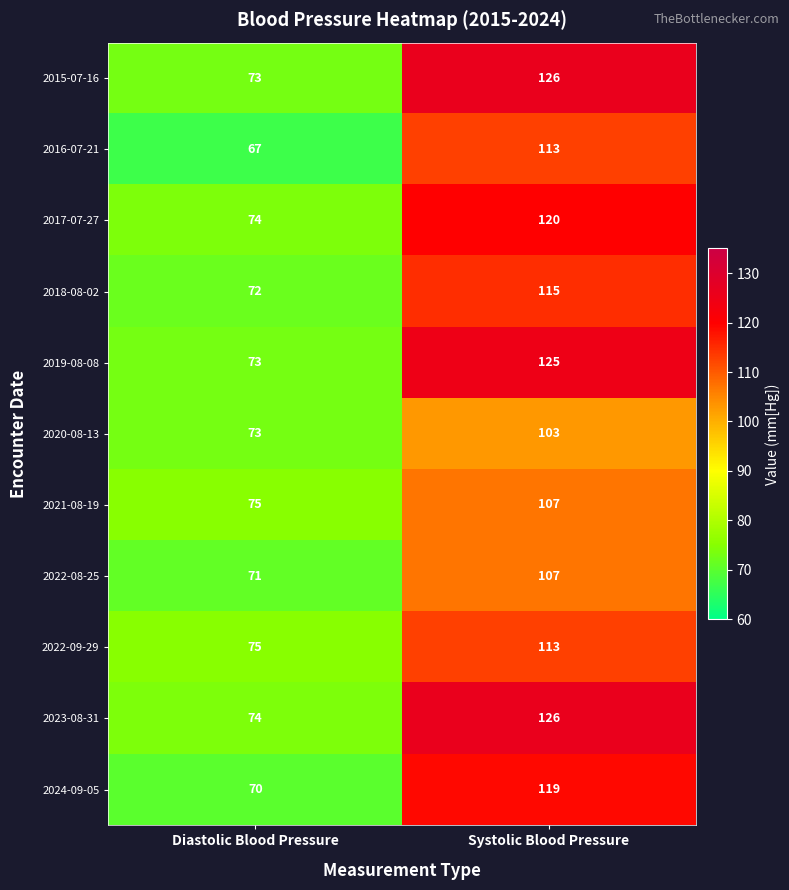

Which label corresponds to the smallest value in the chart?

Diastolic Blood Pressure